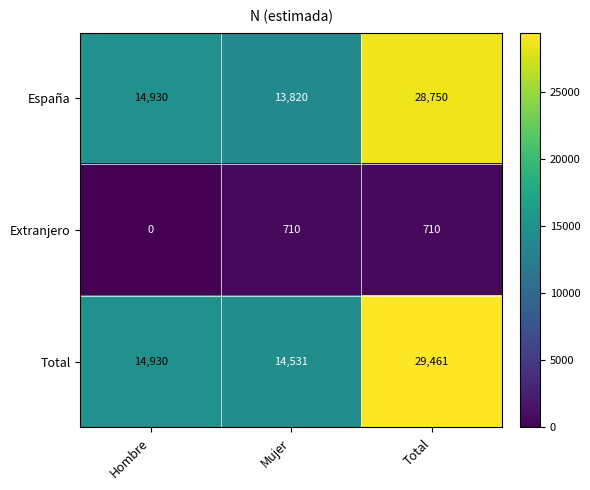

What is the difference between the maximum and minimum values in the España series?

14930